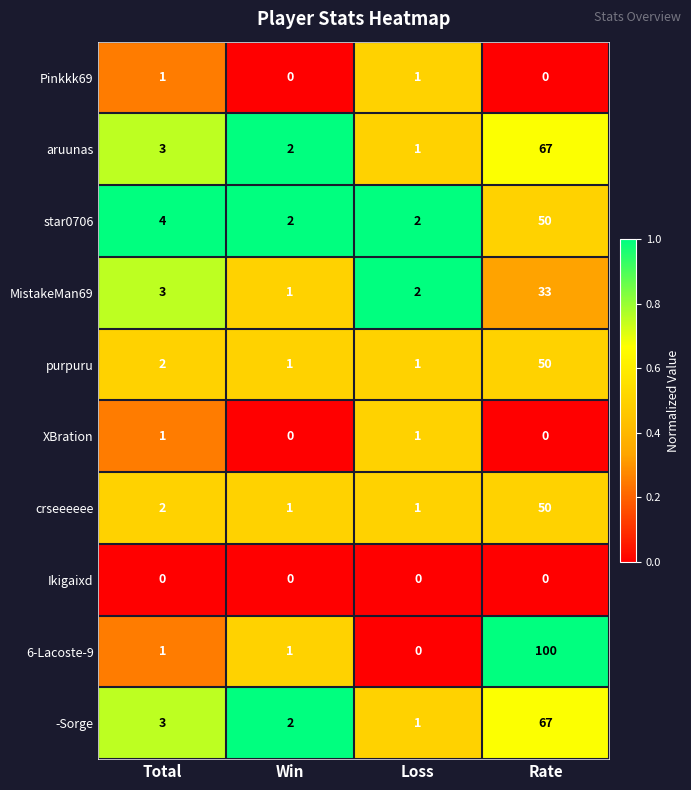

The value of 6-Lacoste-9 at Rate is 132. True or false?

False